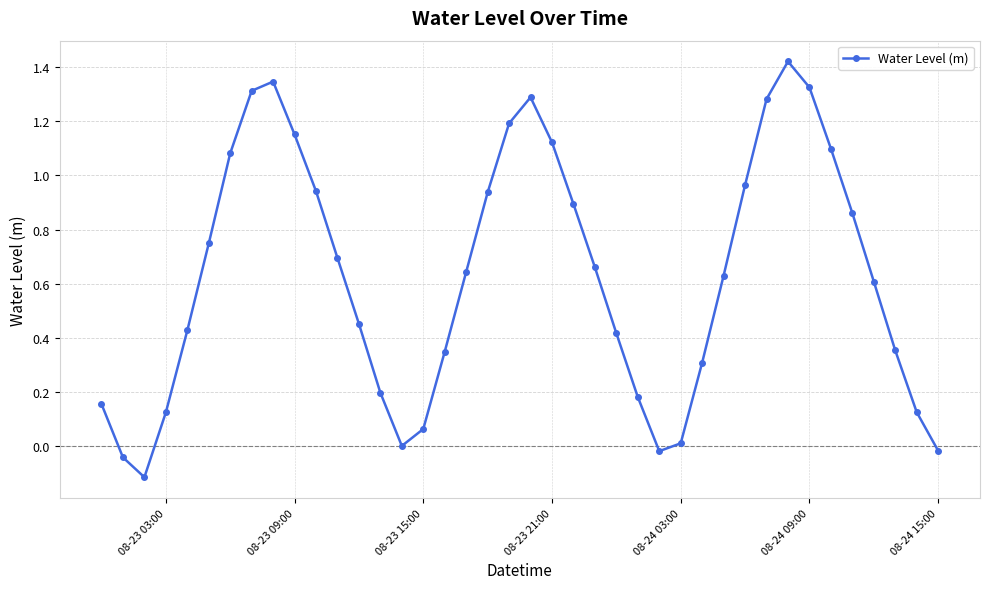

How many interior local peaks (higher than both neighbors) does the data have?

3